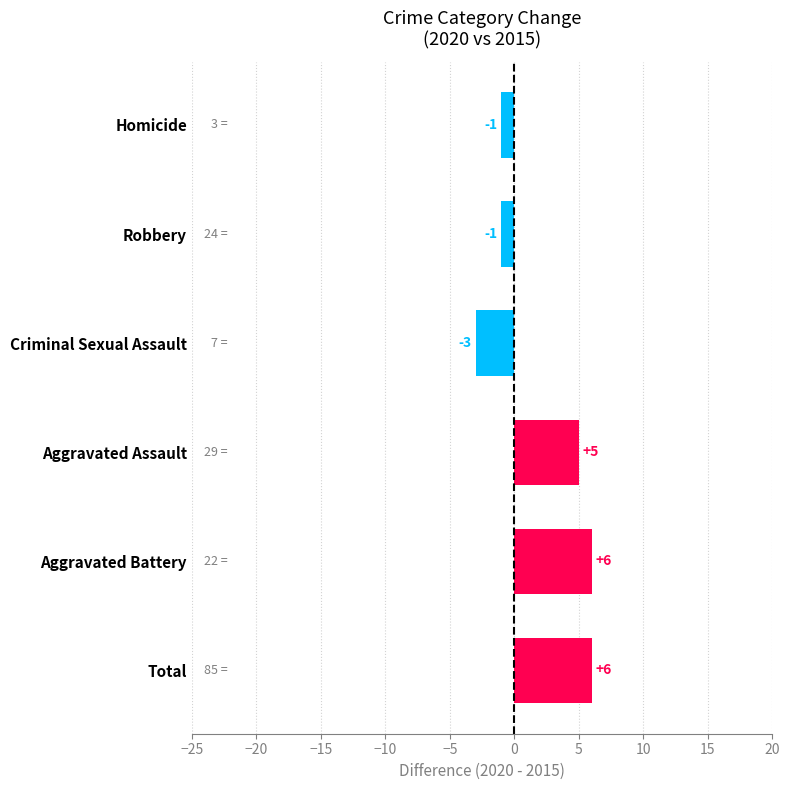

What is the change in value from Aggravated Battery to Robbery?

-7